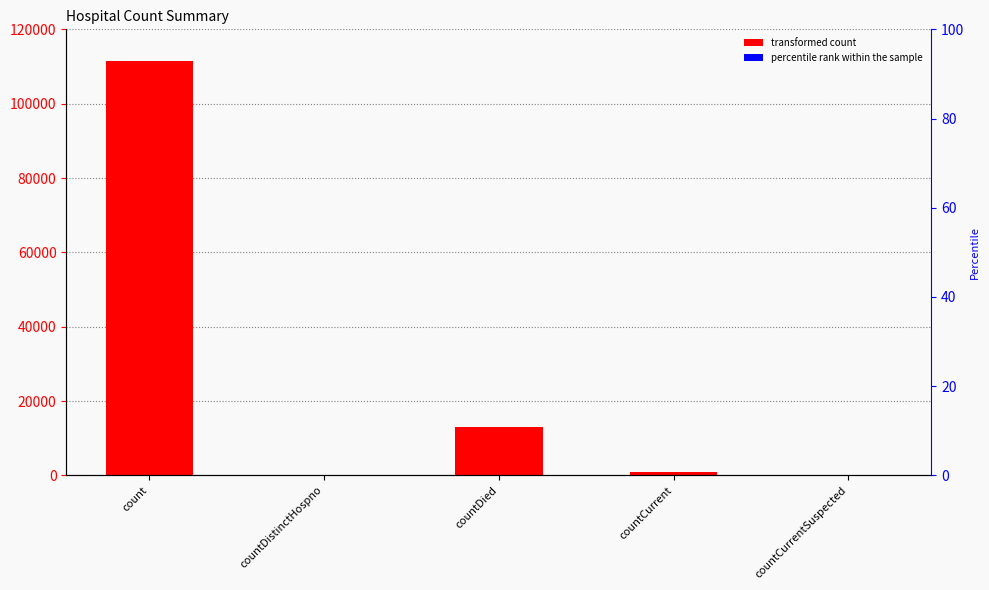

Which category has the highest value across all series?

count